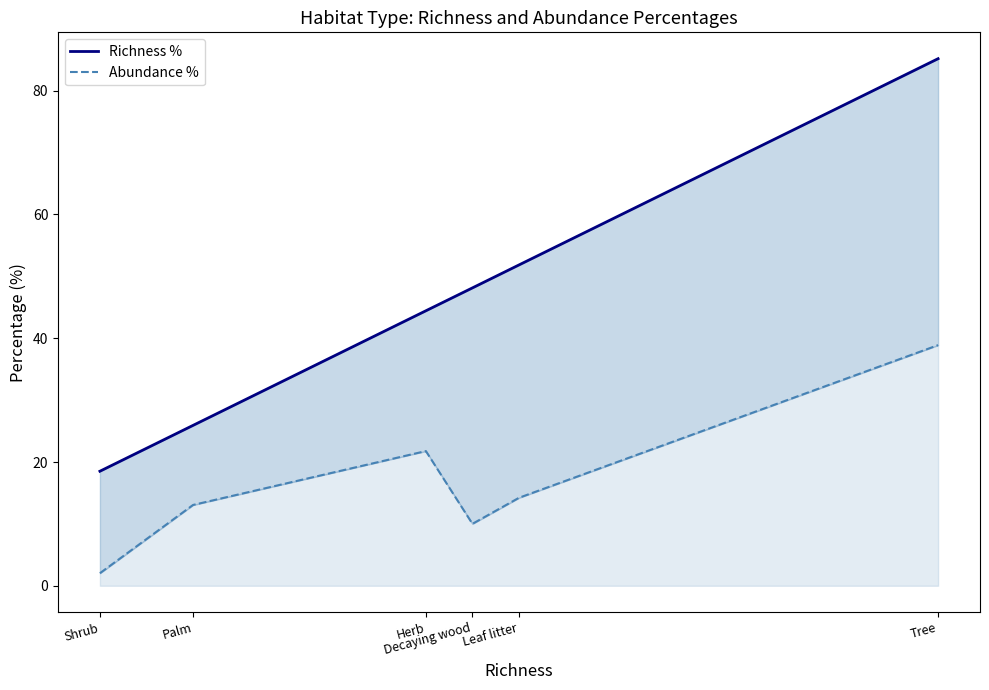

Rank the series by their average value, from lowest to highest.

Abundance %, Richness %